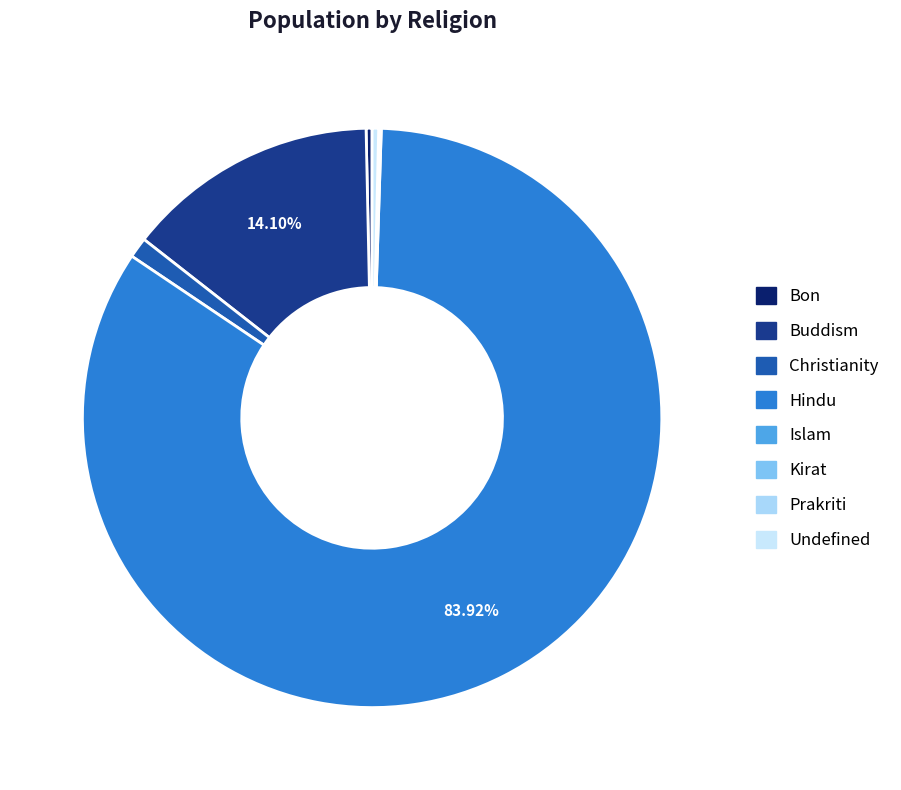

Approximately how many times larger is the value at Undefined compared to Prakriti?

39.5